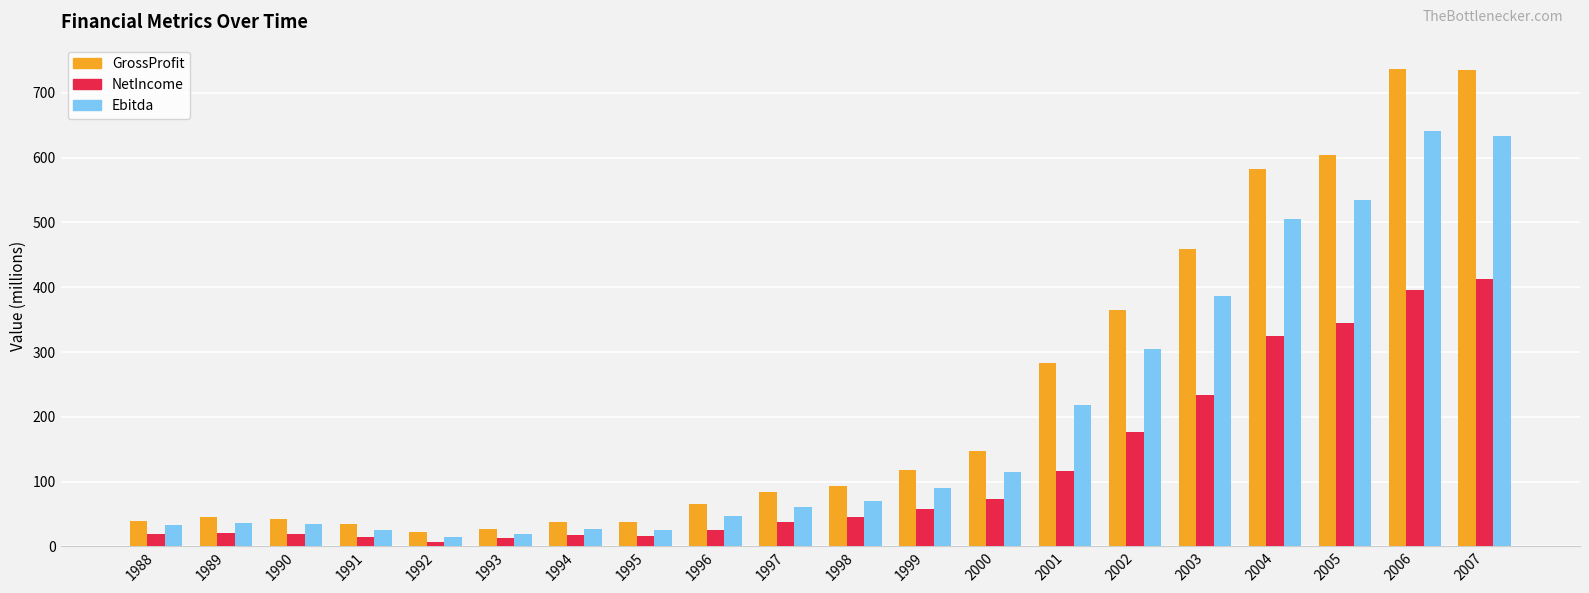

What are all the series names shown in the legend?

GrossProfit, NetIncome, Ebitda